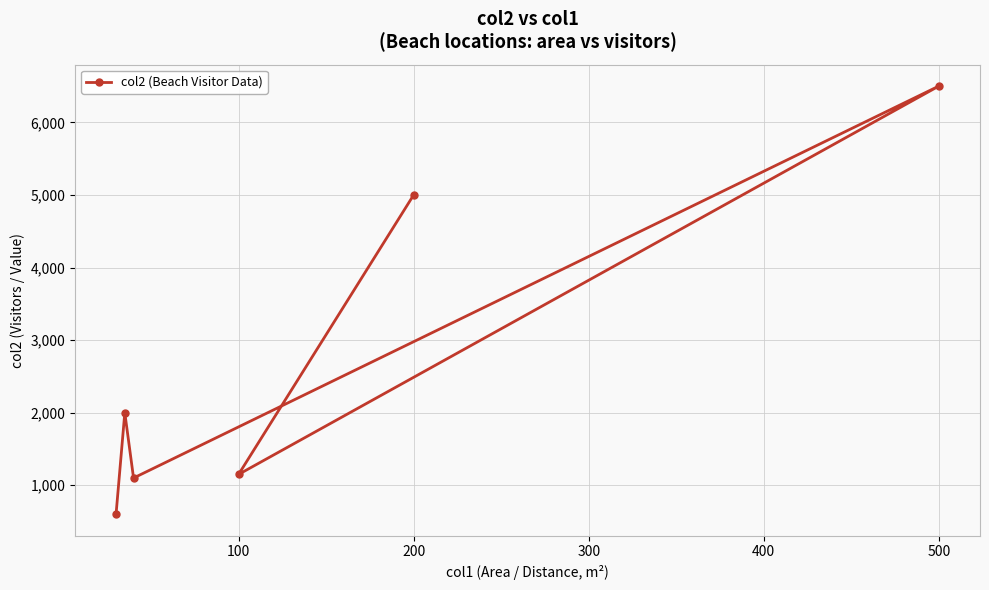

True or false: the data shows 6500 at 500.

True